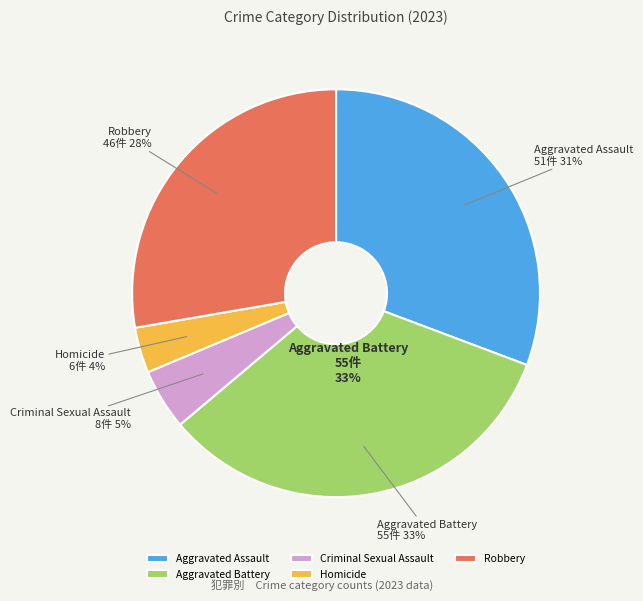

How much of the chart is everything except Robbery?

72.3%